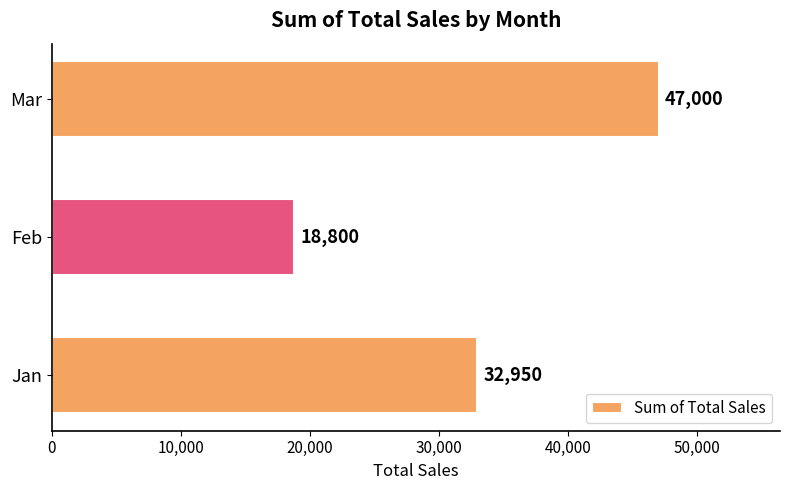

What is the sum of all values?

98750